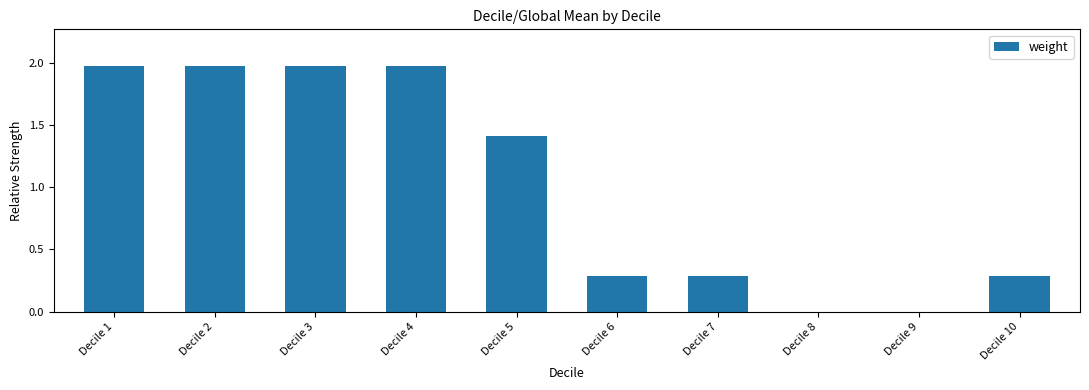

What is the sum of the values at Decile 10 and Decile 7?

0.6